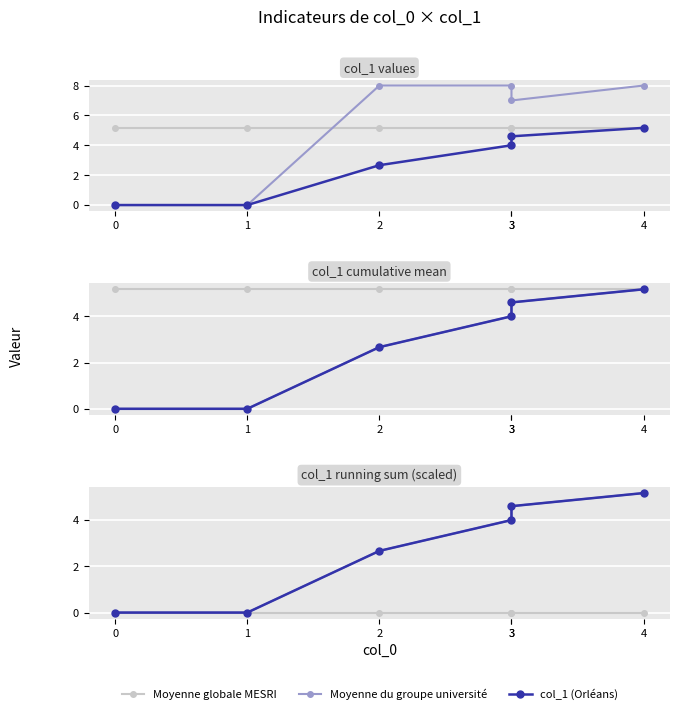

Does the chart display data point markers on the line(s)?

Yes